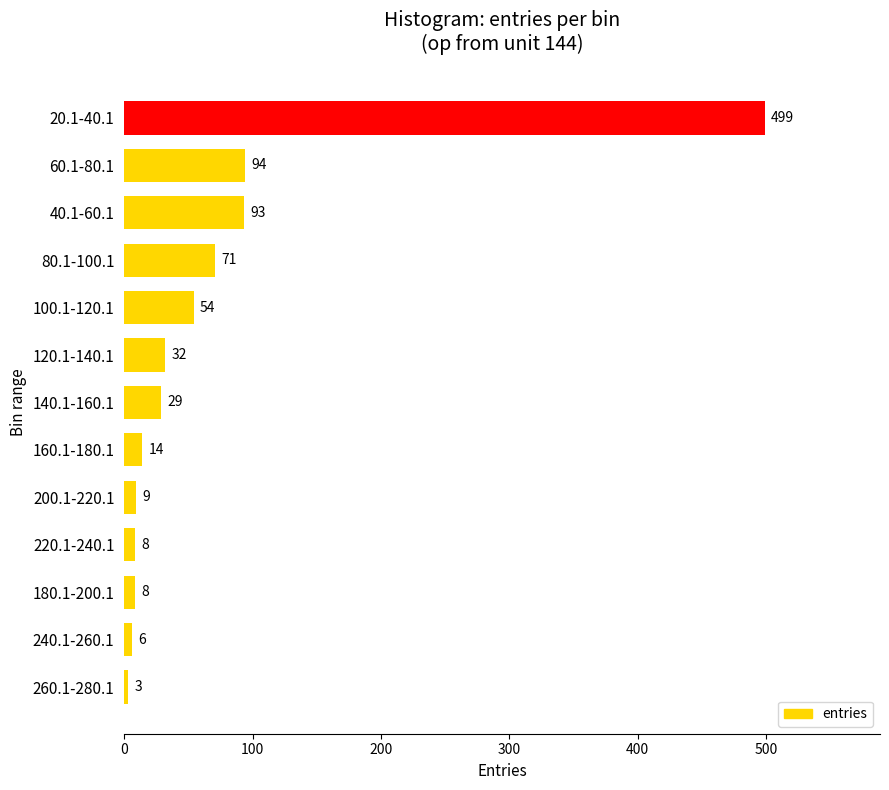

What is the label of the 1st bar from the top?

20.1-40.1